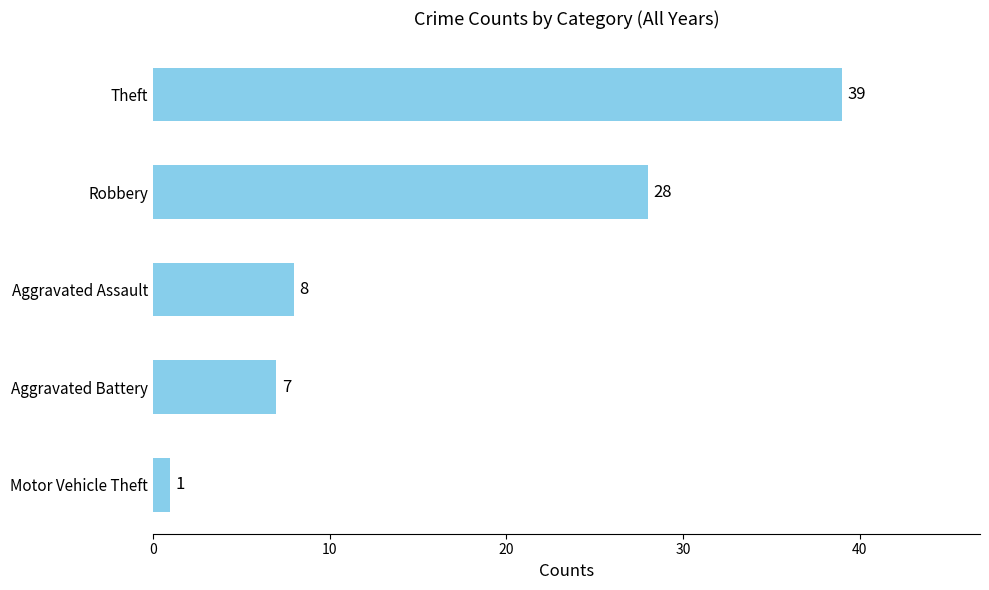

Which label corresponds to the smallest value in the chart?

Motor Vehicle Theft